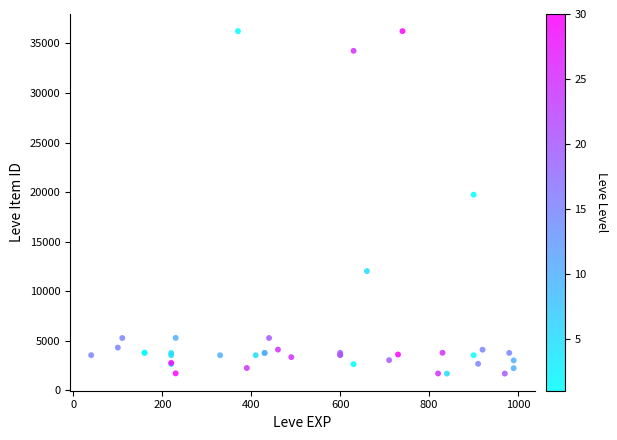

What Y value in the scatter plot is closest to 18967?

19744